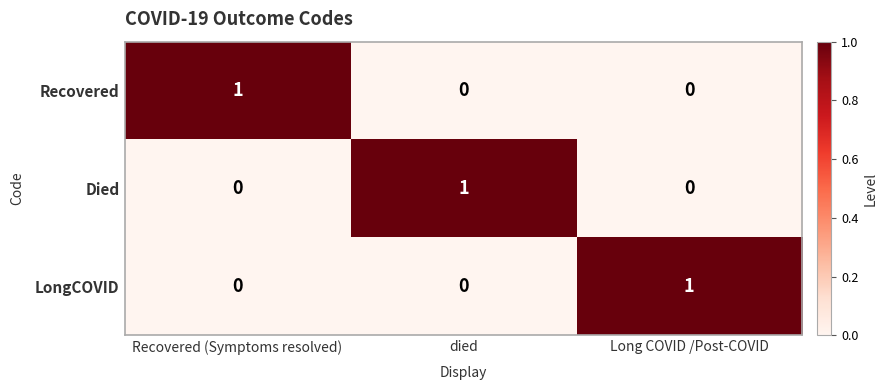

Reading left to right, extract all data points from this chart.

Recovered: Recovered (Symptoms resolved)=1	died=0	Long COVID /Post-COVID=0
Died: Recovered (Symptoms resolved)=0	died=1	Long COVID /Post-COVID=0
LongCOVID: Recovered (Symptoms resolved)=0	died=0	Long COVID /Post-COVID=1